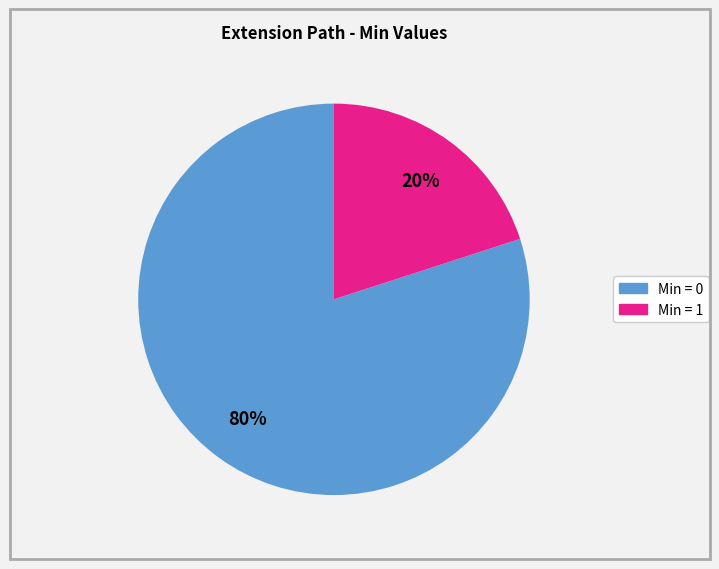

How many segments does this pie chart have?

2